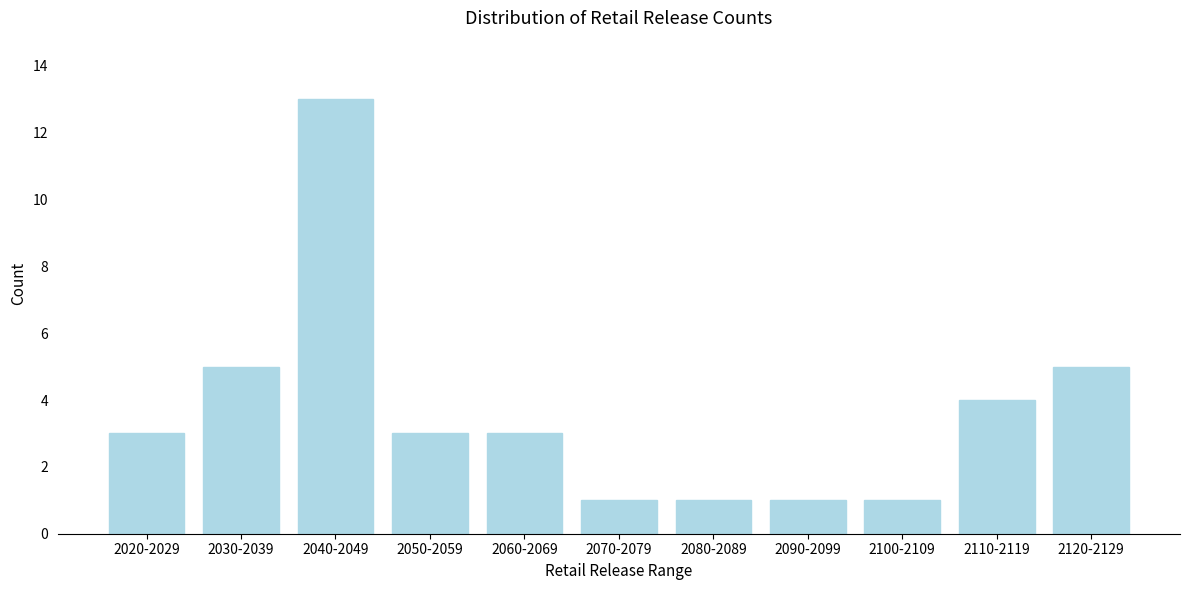

Reading left to right, transcribe all the data shown in this chart.

3	5	13	3	3	1	1	1	1	4	5